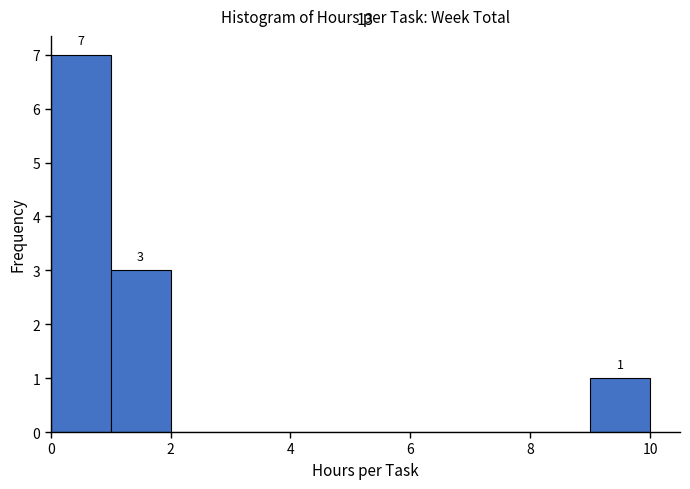

Over which range of the x-axis is the bar tallest?

0 to 1